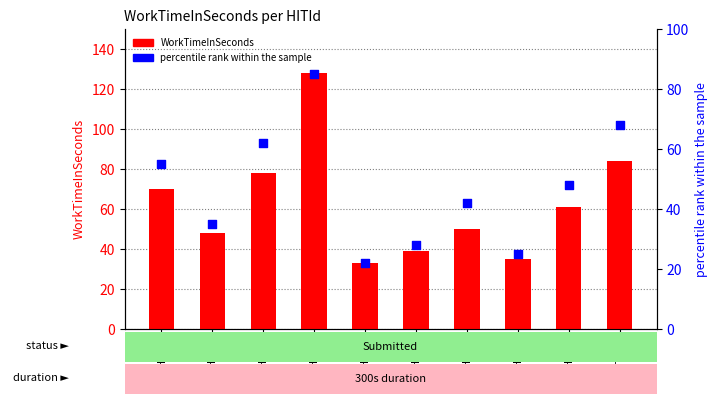

At which category is the sum across all series the highest?

HIT-4